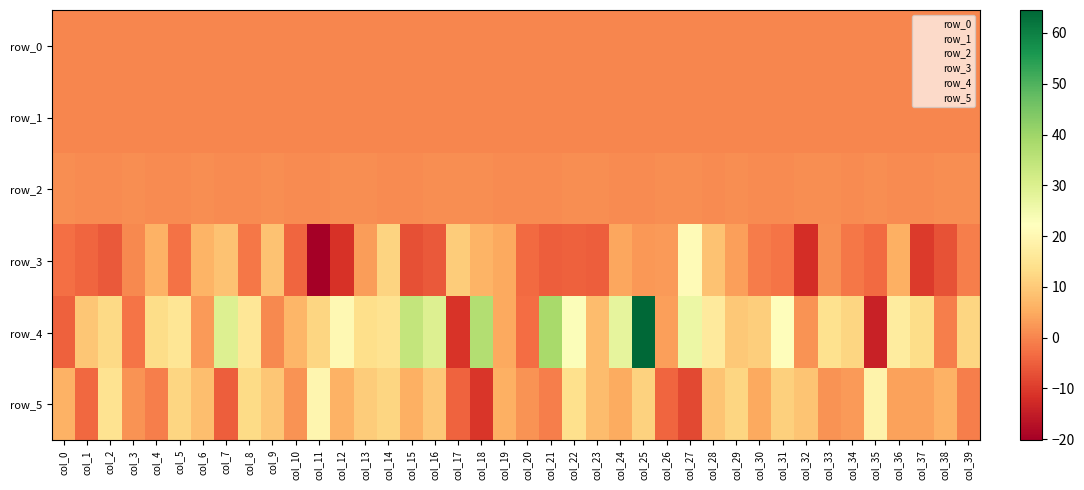

What is the difference between the maximum and minimum values in the row_3 series?

41.2